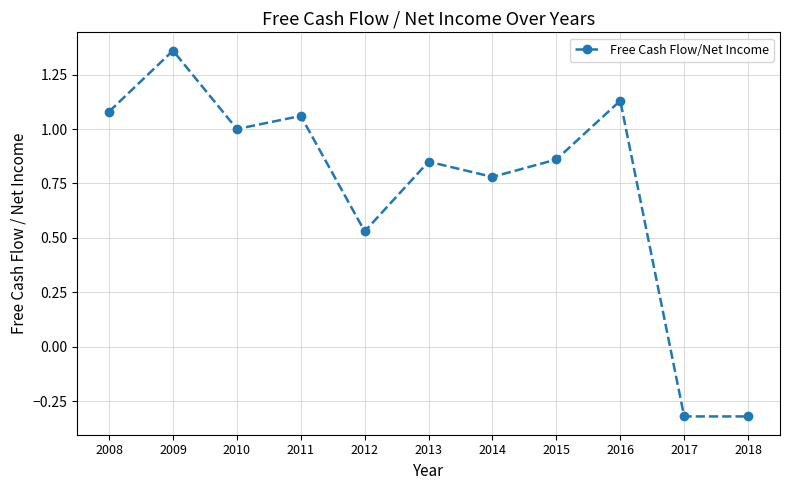

True or false: there are more than 0 points higher than both neighbors.

True